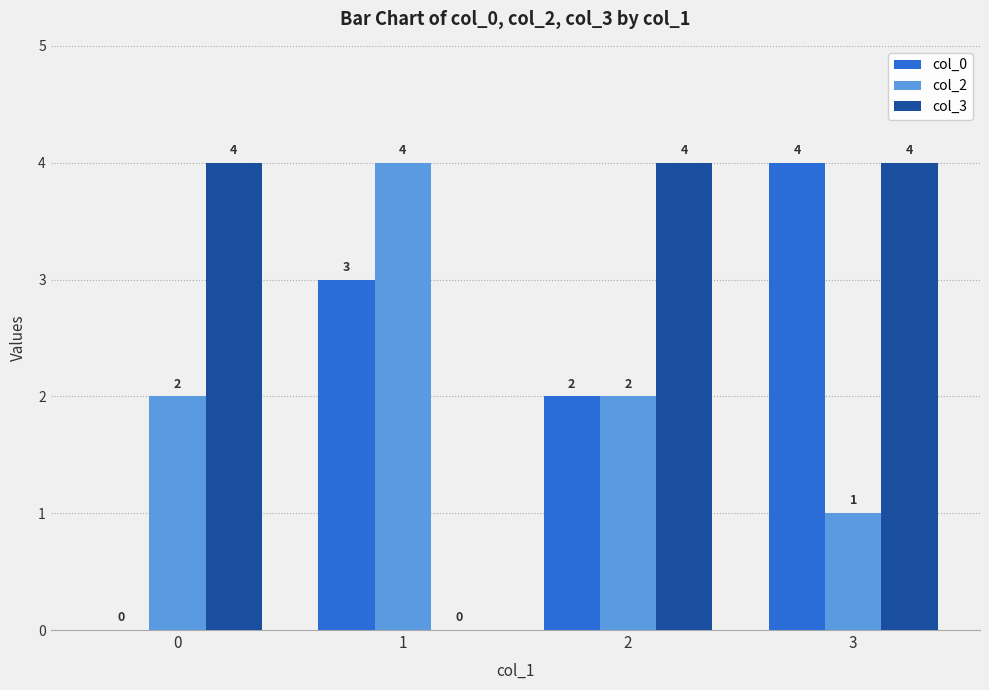

Which category has the highest value in the col_0 series?

3